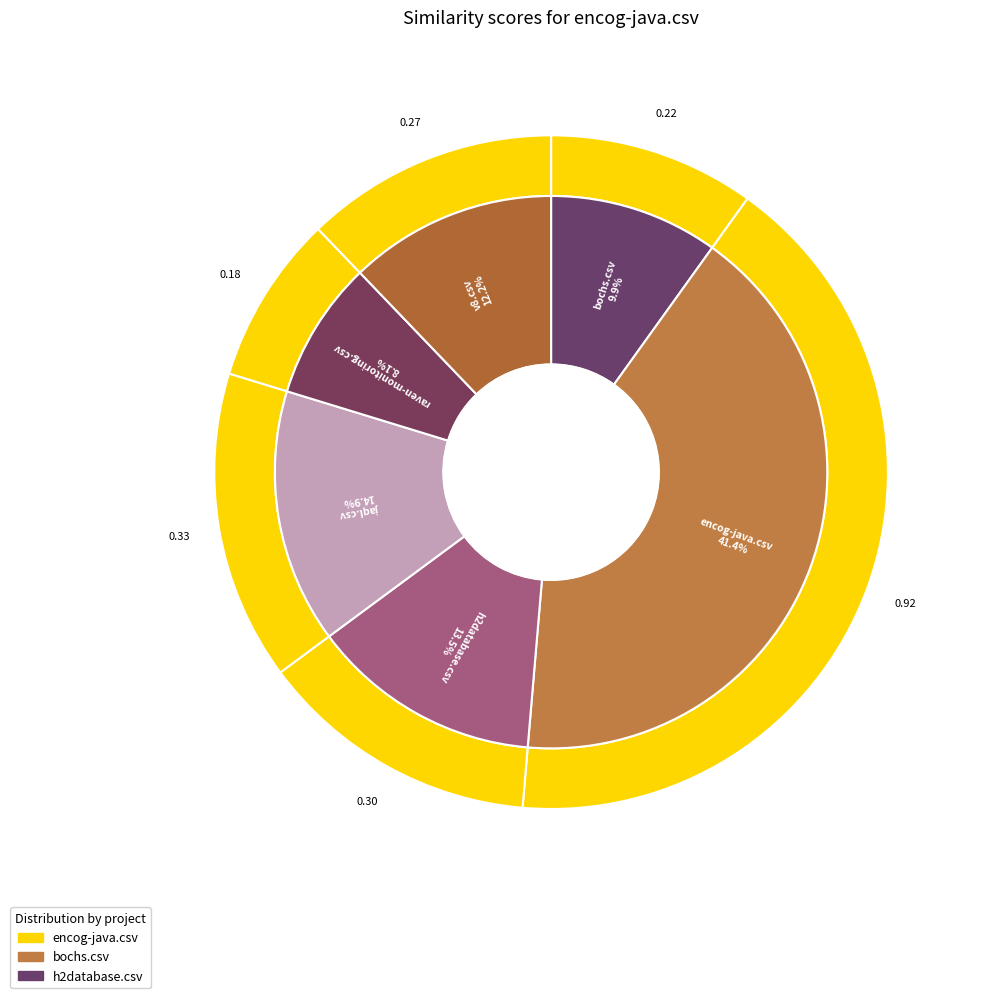

Is bochs.csv the majority of the pie?

No